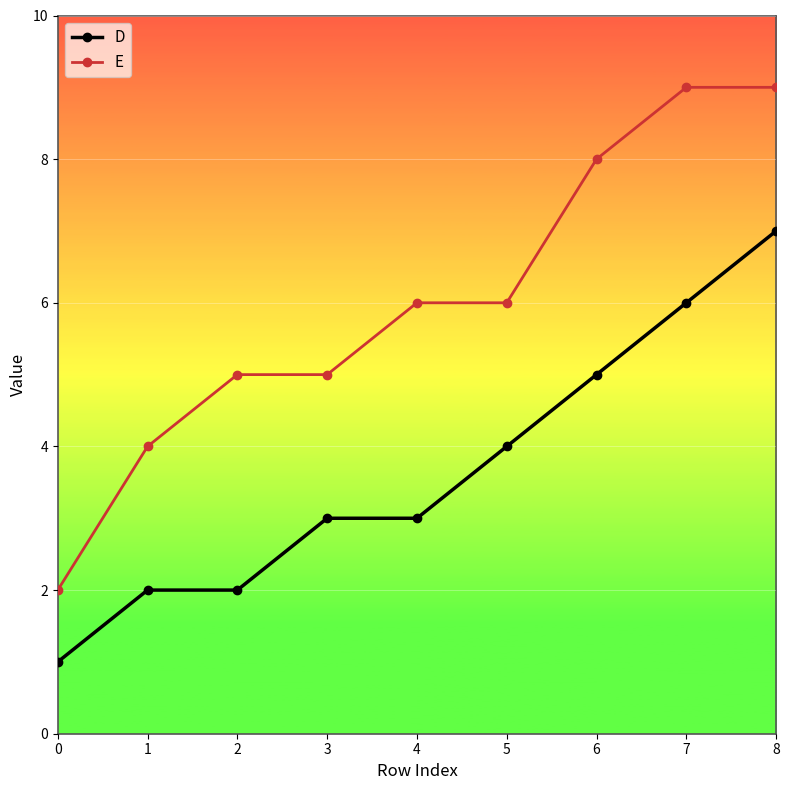

Reading right to left, transcribe all the data shown in this chart.

D: 7	6	5	4	3	3	2	2	1
E: 9	9	8	6	6	5	5	4	2